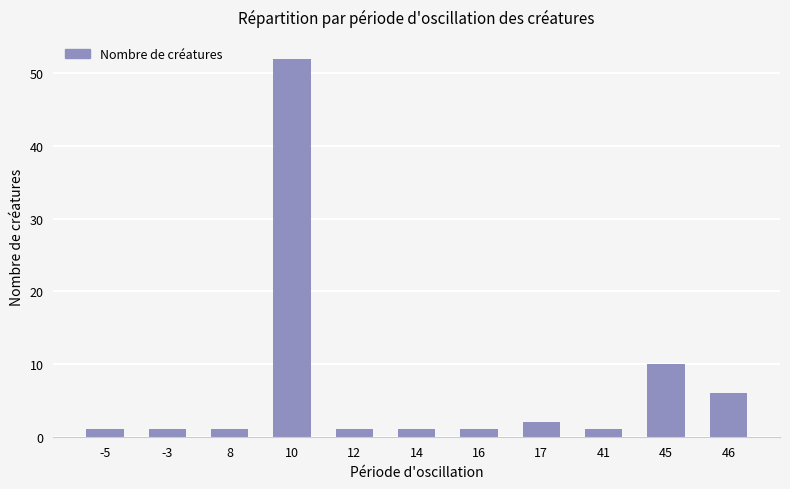

Which has a higher value, 10 or 14?

10